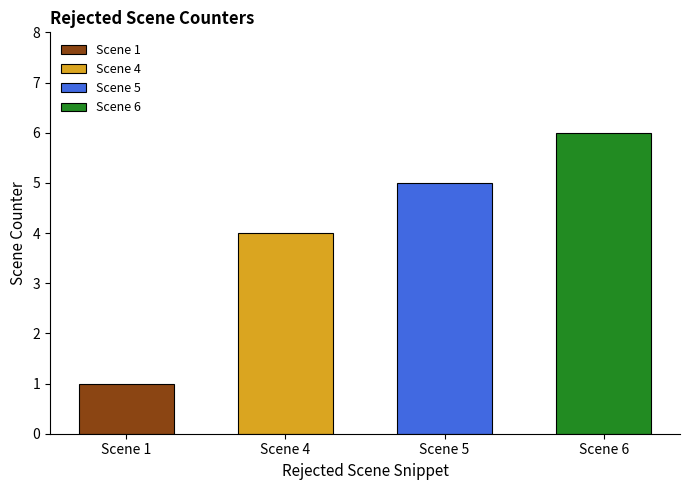

What is the change in value from Scene 4 to Scene 5?

+1